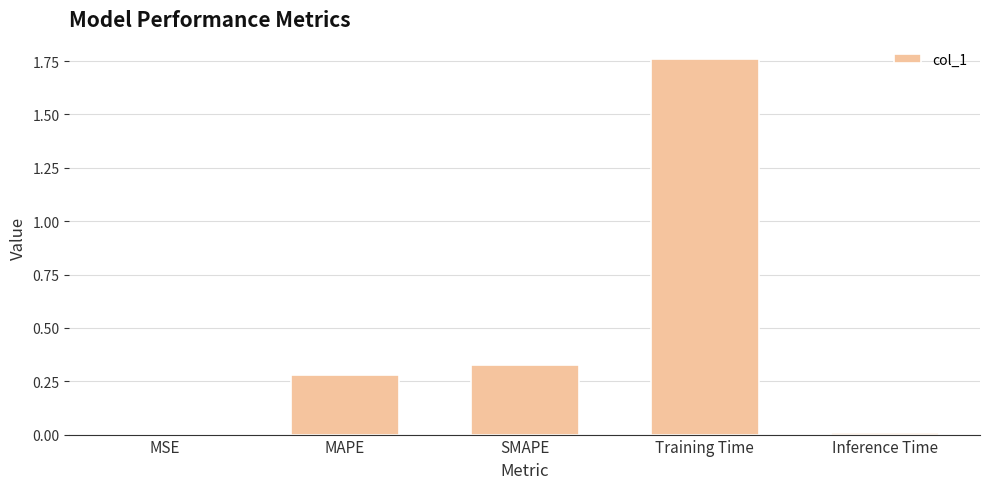

Which has a higher value, Inference Time or SMAPE?

SMAPE